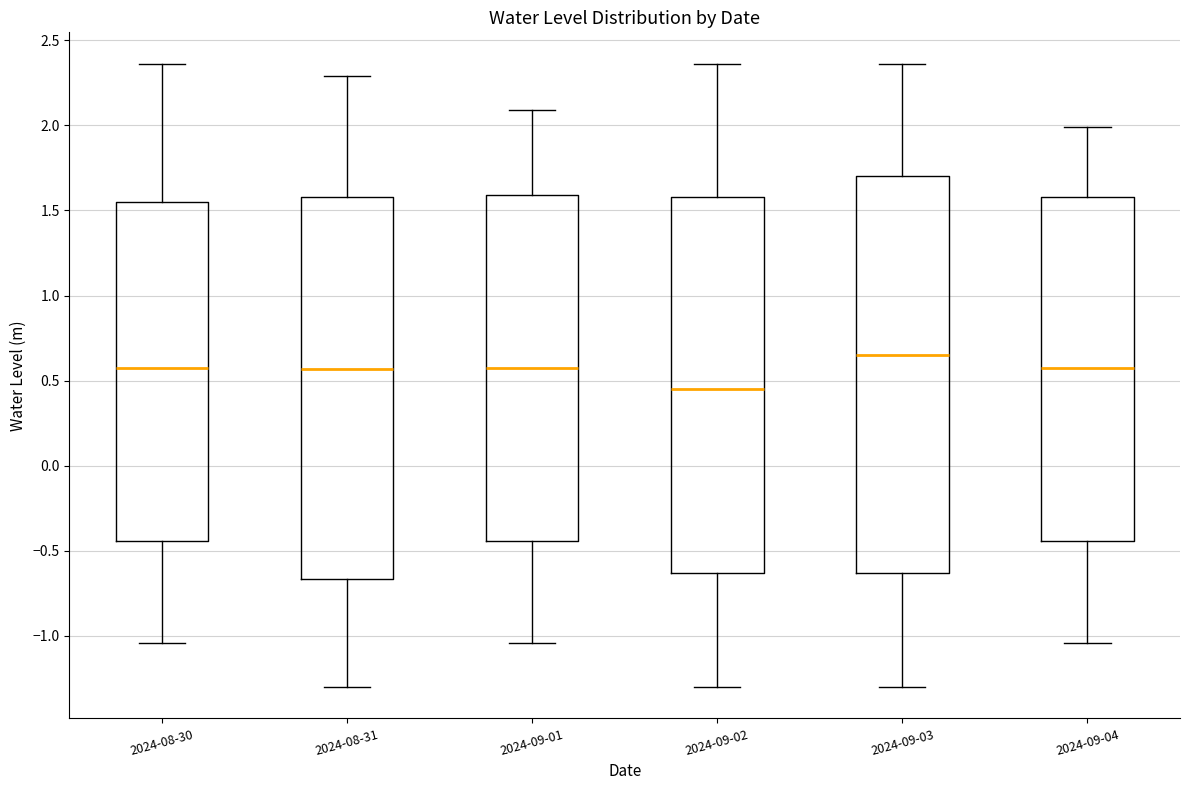

Reading left to right, transcribe this box plot: for each box, give where its median line is, the range the box spans, and where its two whiskers end, as read against the y-axis. The values are not printed on the chart, so give them approximately, as read against the axis.

2024-08-30: median 0.60, box -0.45 to 1.55, whiskers -1.05 to 2.35
2024-08-31: median 0.55, box -0.65 to 1.60, whiskers -1.30 to 2.30
2024-09-01: median 0.60, box -0.45 to 1.60, whiskers -1.05 to 2.10
2024-09-02: median 0.45, box -0.65 to 1.60, whiskers -1.30 to 2.35
2024-09-03: median 0.65, box -0.65 to 1.70, whiskers -1.30 to 2.35
2024-09-04: median 0.60, box -0.45 to 1.60, whiskers -1.05 to 2.00